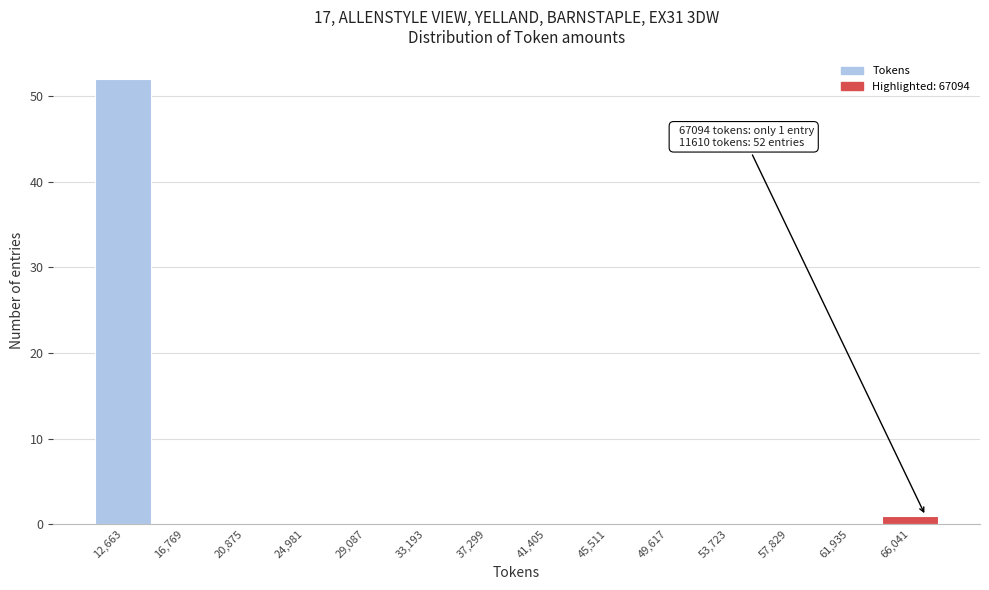

Over which range of the x-axis is the bar tallest?

10500 to 14500